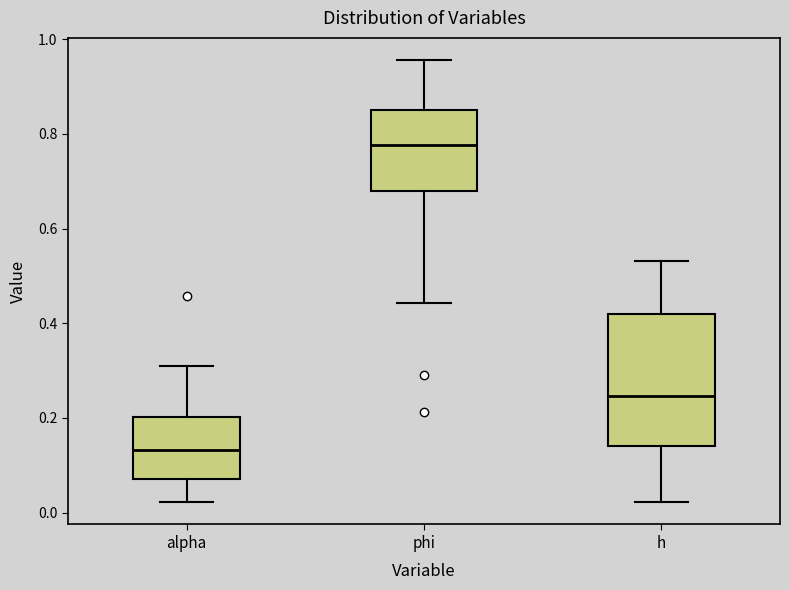

Which box has the lowest median line?

alpha